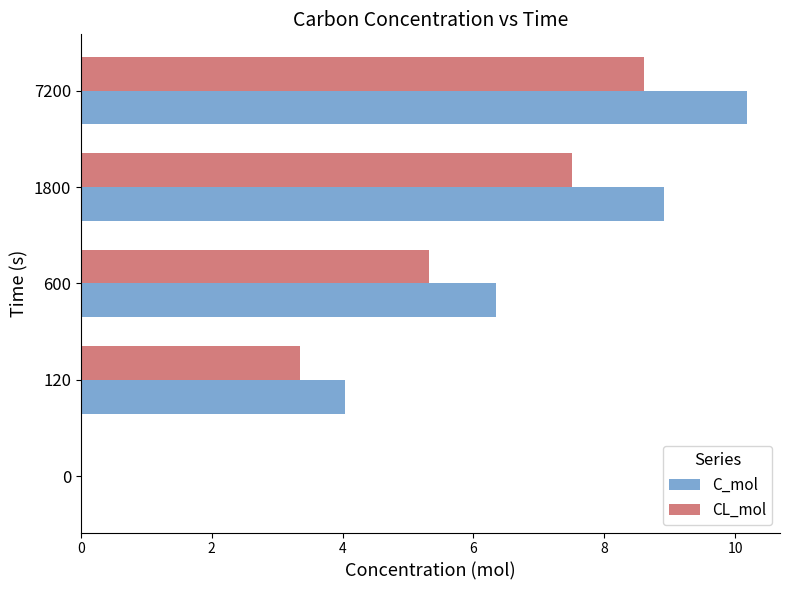

At which category is the sum across all series the highest?

7200